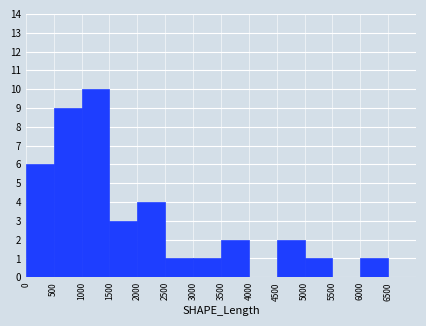

Reading left to right, transcribe this chart: for each bar, give the range it covers on the x-axis and its height. The values are not printed on the chart, so give them approximately, as read against the axis.

0 to 500: 6
500 to 1000: 9
1000 to 1500: 10
1500 to 2000: 3
2000 to 2500: 4
2500 to 3000: 1
3000 to 3500: 1
3500 to 4000: 2
4000 to 4500: 0
4500 to 5000: 2
5000 to 5500: 1
5500 to 6000: 0
6000 to 6500: 1